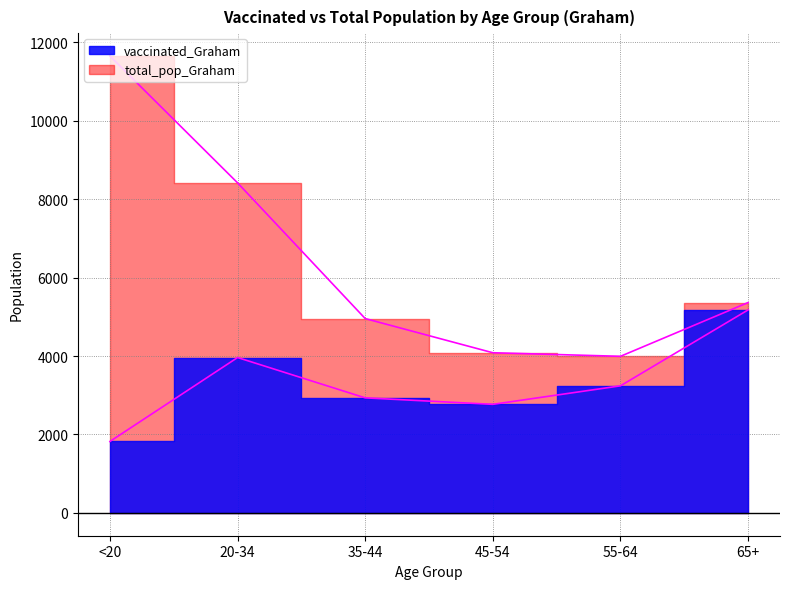

Is the value of vaccinated_Graham at 55-64 greater than the value of total_pop_Graham at 45-54?

No